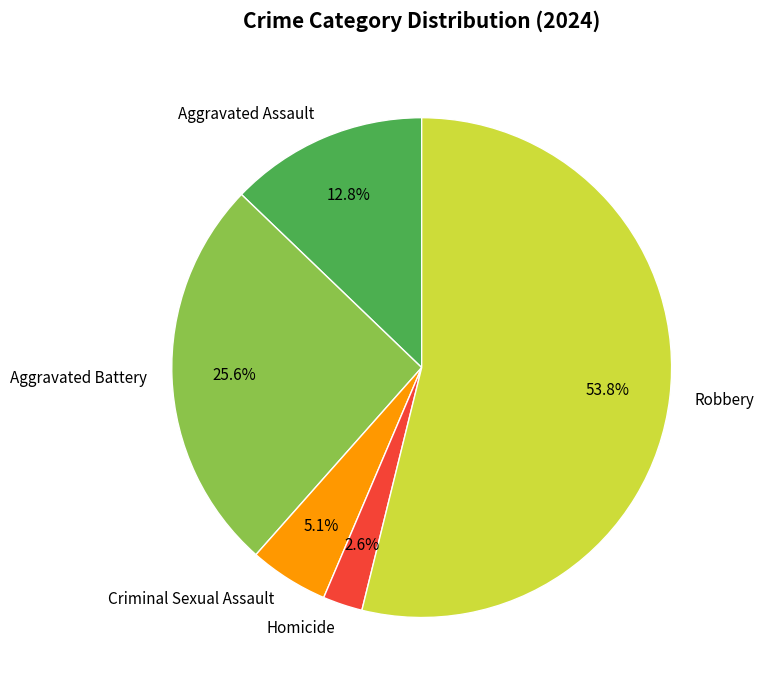

To the nearest percent, what is the average slice percentage?

20%